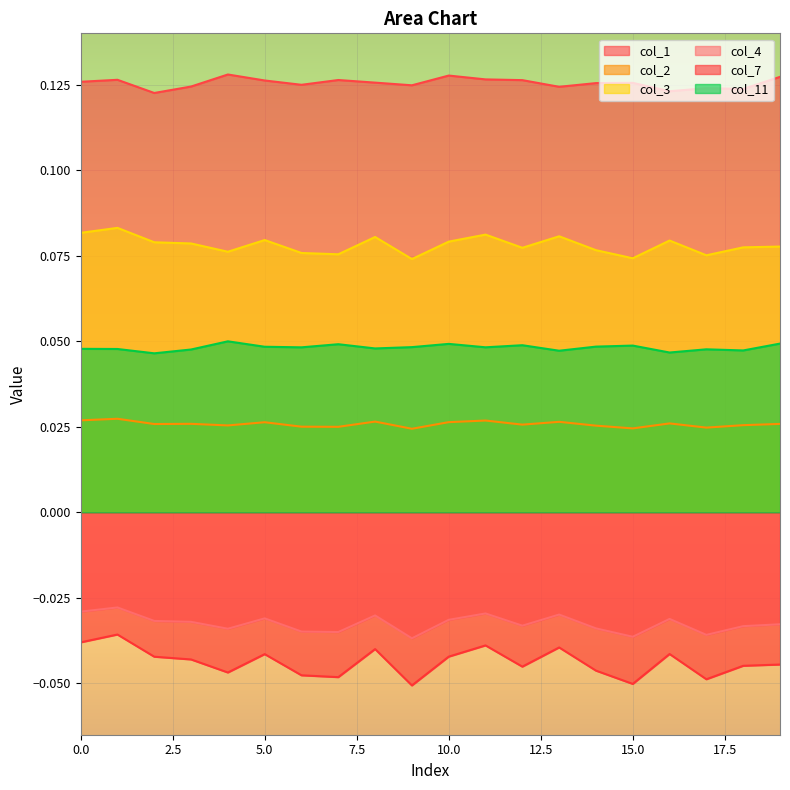

Reading left to right, what are all the values shown in this chart?

col_1: 0=0.1	1=0.1	2=0.1	3=0.1	4=0.1	5=0.1	6=0.1	7=0.1	8=0.1	9=0.1	10=0.1	11=0.1	12=0.1	13=0.1	14=0.1	15=0.1	16=0.1	17=0.1	18=0.1	19=0.1
col_2: 0=0.0	1=0.0	2=0.0	3=0.0	4=0.0	5=0.0	6=0.0	7=0.0	8=0.0	9=0.0	10=0.0	11=0.0	12=0.0	13=0.0	14=0.0	15=0.0	16=0.0	17=0.0	18=0.0	19=0.0
col_3: 0=0.1	1=0.1	2=0.1	3=0.1	4=0.1	5=0.1	6=0.1	7=0.1	8=0.1	9=0.1	10=0.1	11=0.1	12=0.1	13=0.1	14=0.1	15=0.1	16=0.1	17=0.1	18=0.1	19=0.1
col_4: 0=-0.0	1=-0.0	2=-0.0	3=-0.0	4=-0.0	5=-0.0	6=-0.0	7=-0.0	8=-0.0	9=-0.0	10=-0.0	11=-0.0	12=-0.0	13=-0.0	14=-0.0	15=-0.0	16=-0.0	17=-0.0	18=-0.0	19=-0.0
col_7: 0=-0.0	1=-0.0	2=-0.0	3=-0.0	4=-0.0	5=-0.0	6=-0.0	7=-0.0	8=-0.0	9=-0.1	10=-0.0	11=-0.0	12=-0.0	13=-0.0	14=-0.0	15=-0.1	16=-0.0	17=-0.0	18=-0.0	19=-0.0
col_11: 0=0.0	1=0.0	2=0.0	3=0.0	4=0.0	5=0.0	6=0.0	7=0.0	8=0.0	9=0.0	10=0.0	11=0.0	12=0.0	13=0.0	14=0.0	15=0.0	16=0.0	17=0.0	18=0.0	19=0.0